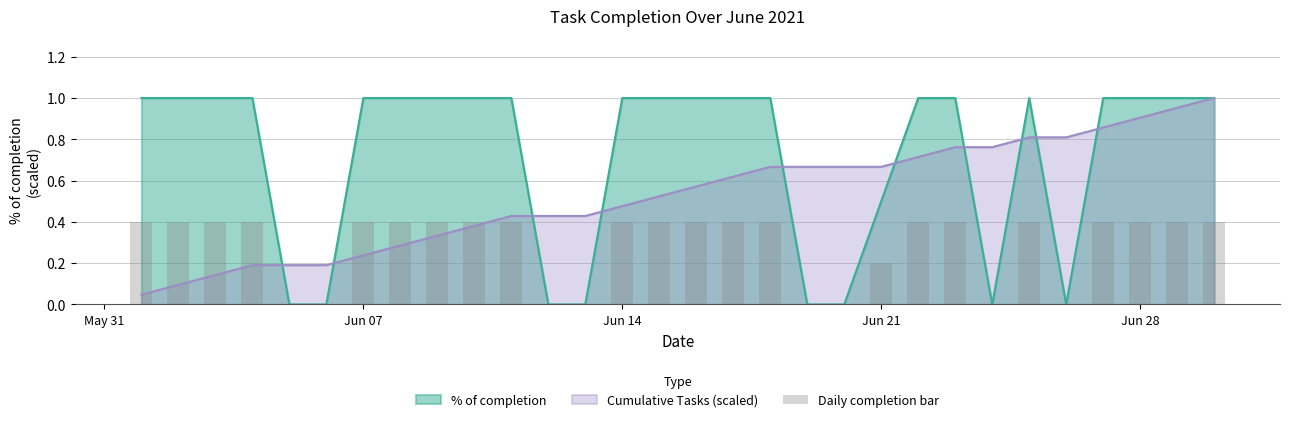

How many data points does each series have?

30